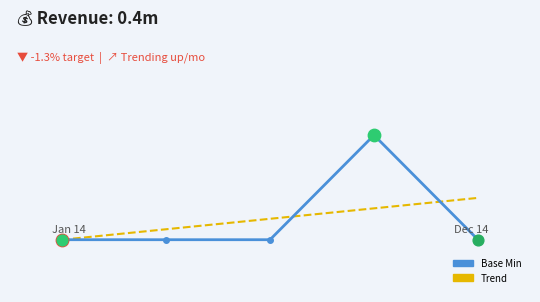

What are all the series names shown in the legend?

Base Min, Trend